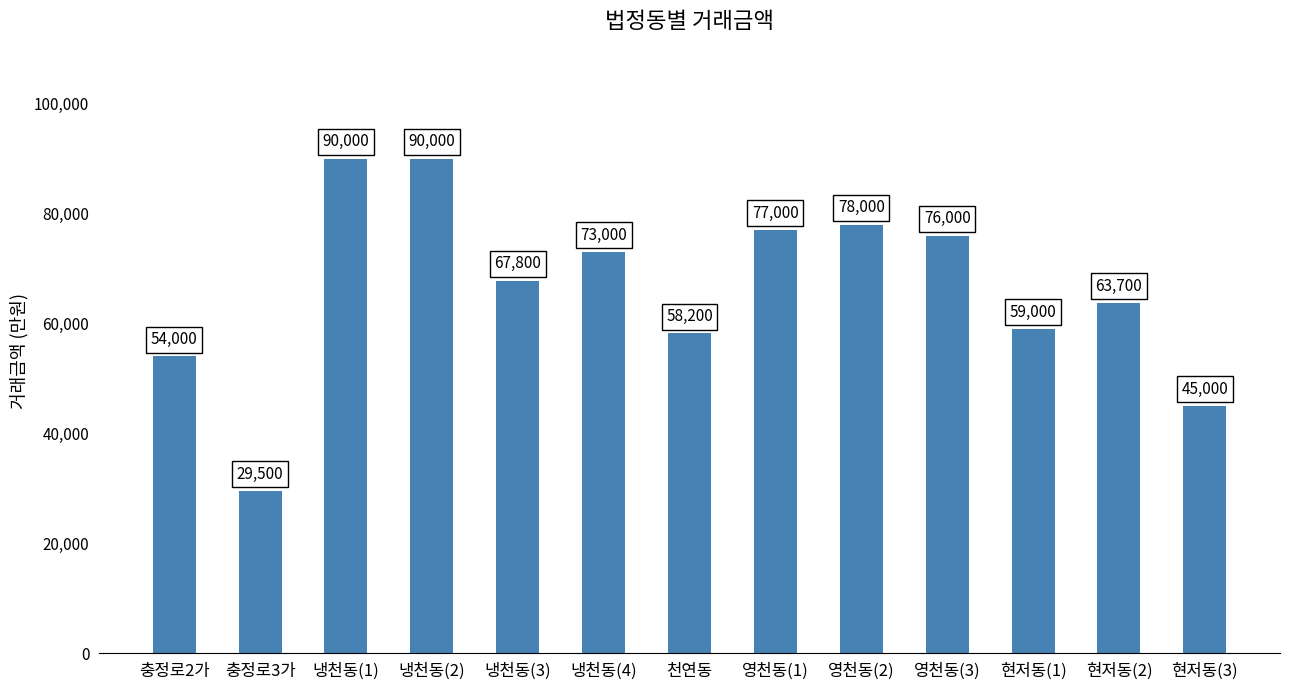

What is the ratio of the value at 냉천동(4) to the value at 영천동(3)?

1.0